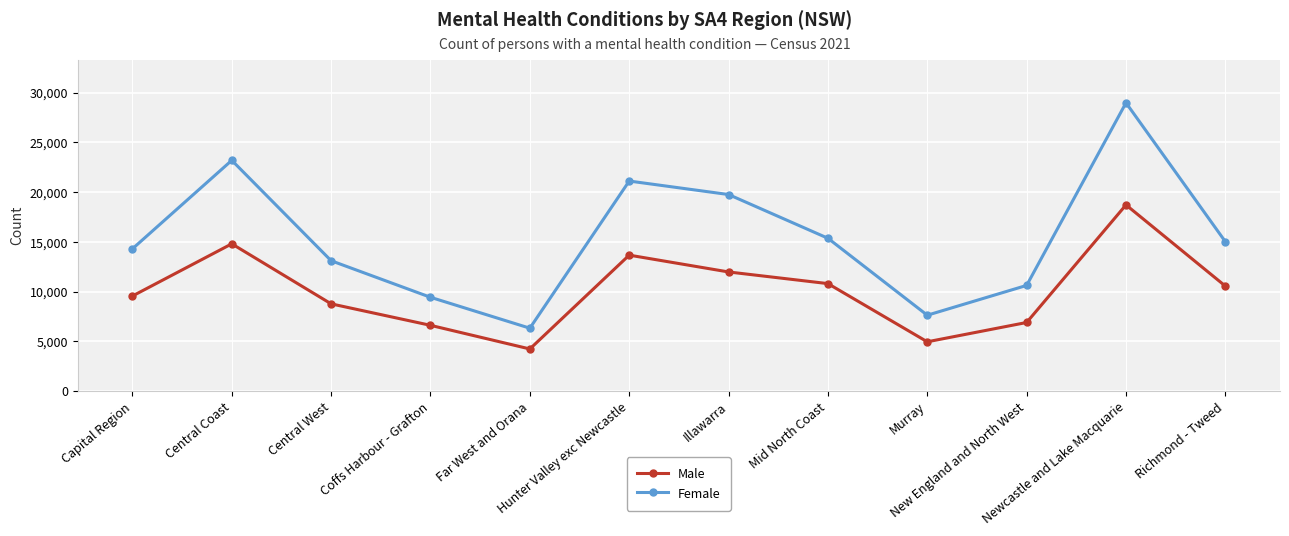

True or false: Female has a value of 28972 at Newcastle and Lake Macquarie.

True